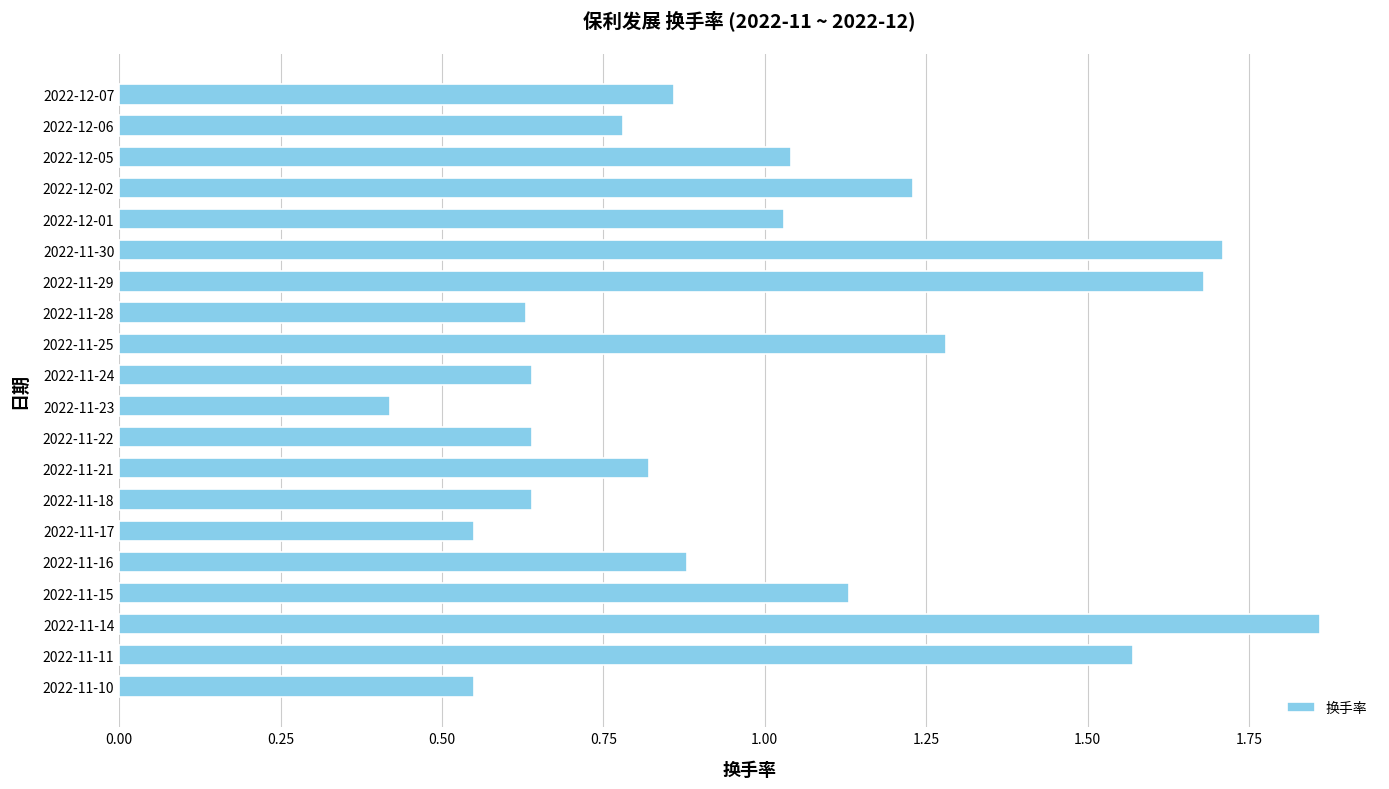

How many categories are shown in the chart?

20